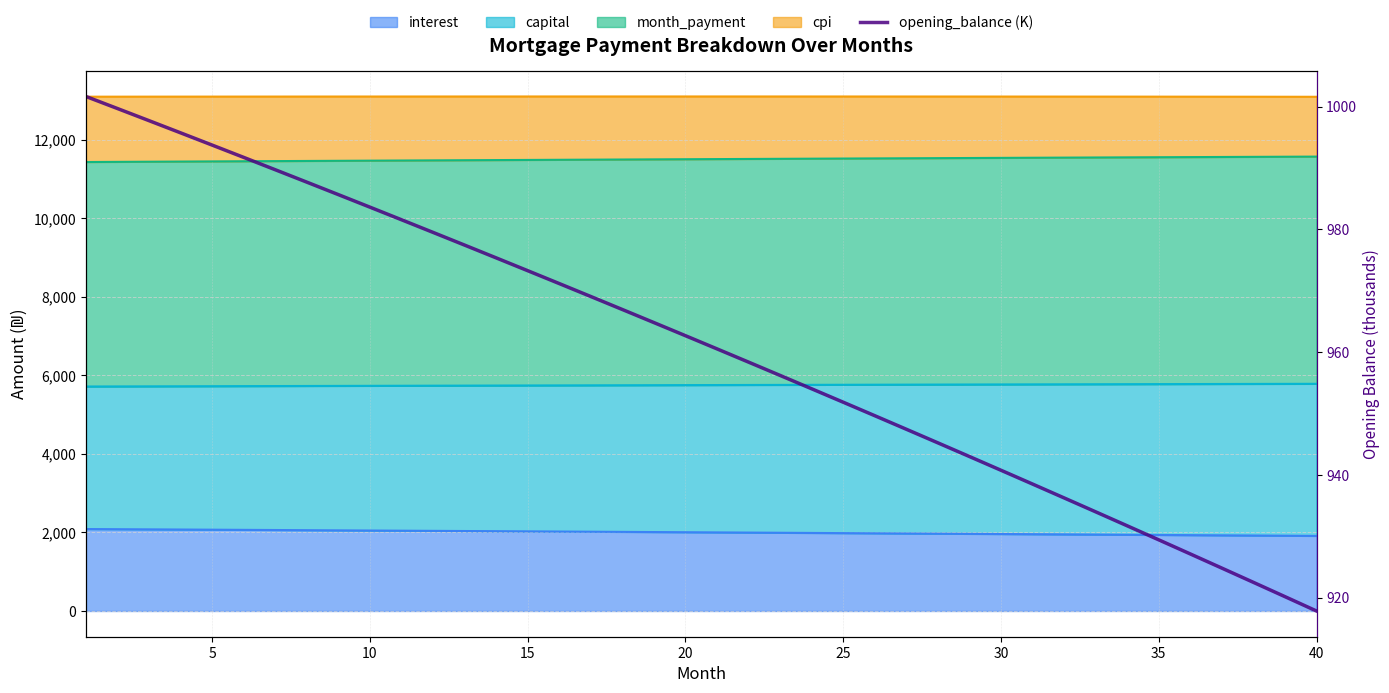

True or false: the data has more than 1 interior local peaks.

False